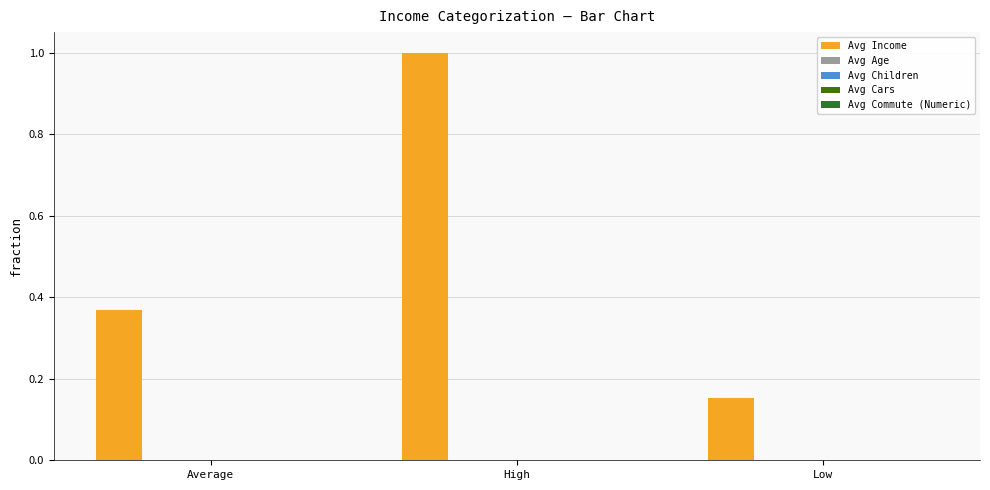

What is the sum of all Avg Income values?

1.5